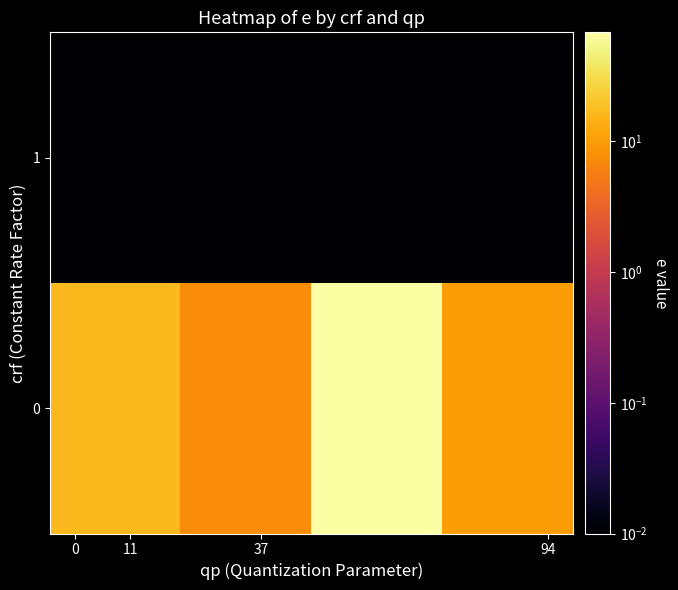

Reading left to right, transcribe all the data shown in this chart.

0: 16.9	7.4	68.4	10.2
1: 0.0	0.0	0.0	0.0